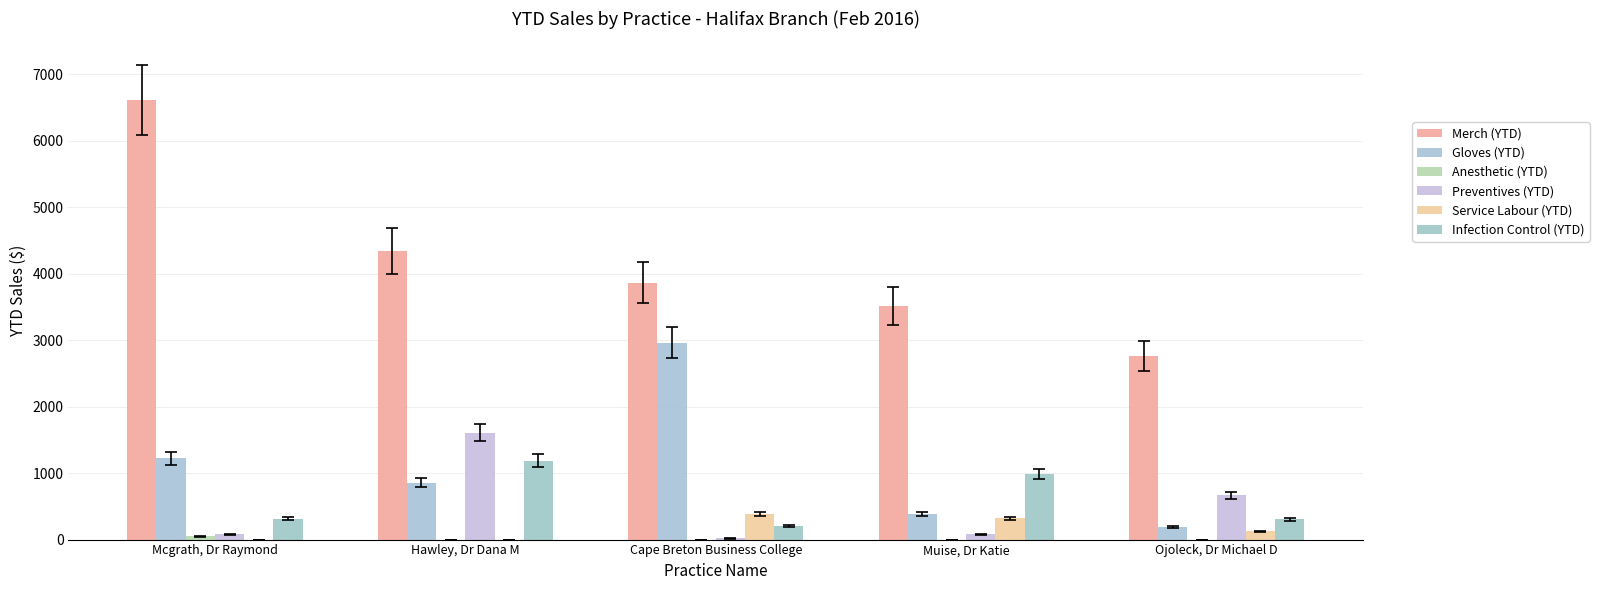

How many data points in Merch (YTD) are above 3862?

3